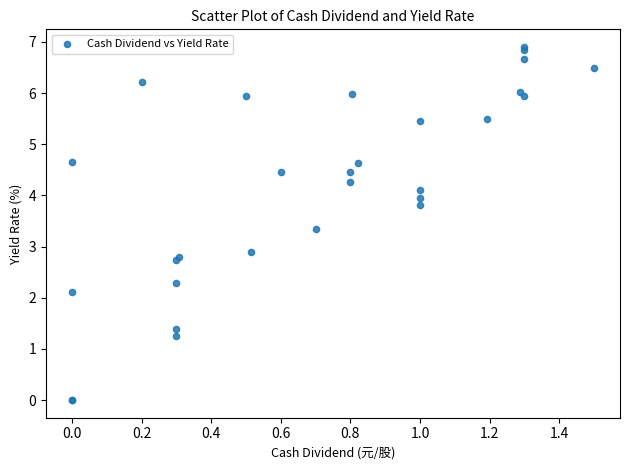

What Y value in the scatter plot is closest to 3?

2.9